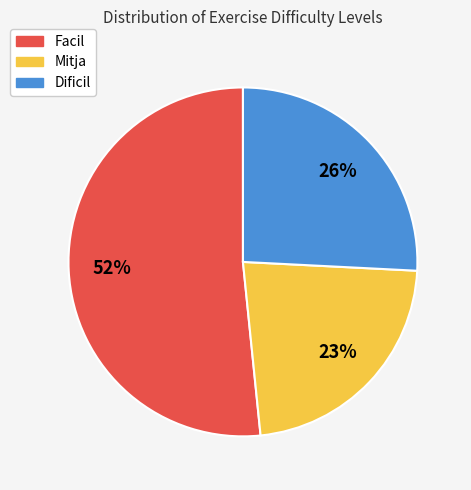

What is the largest slice in the pie chart?

Facil